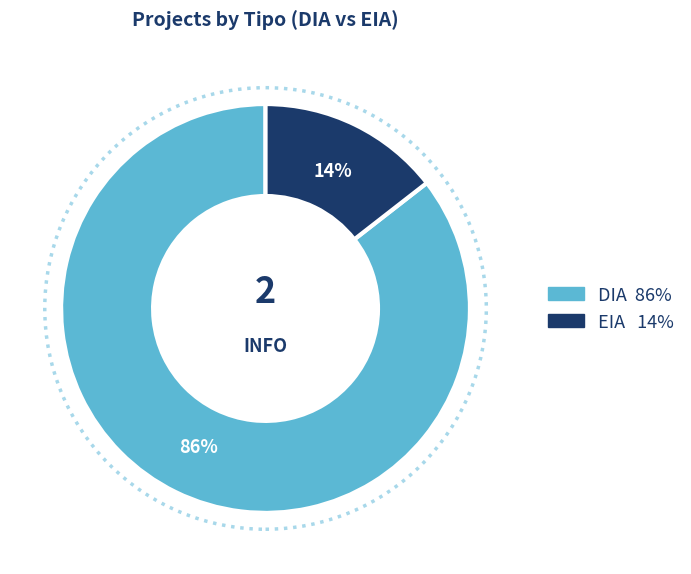

Do EIA and DIA together represent more than half of the pie?

Yes